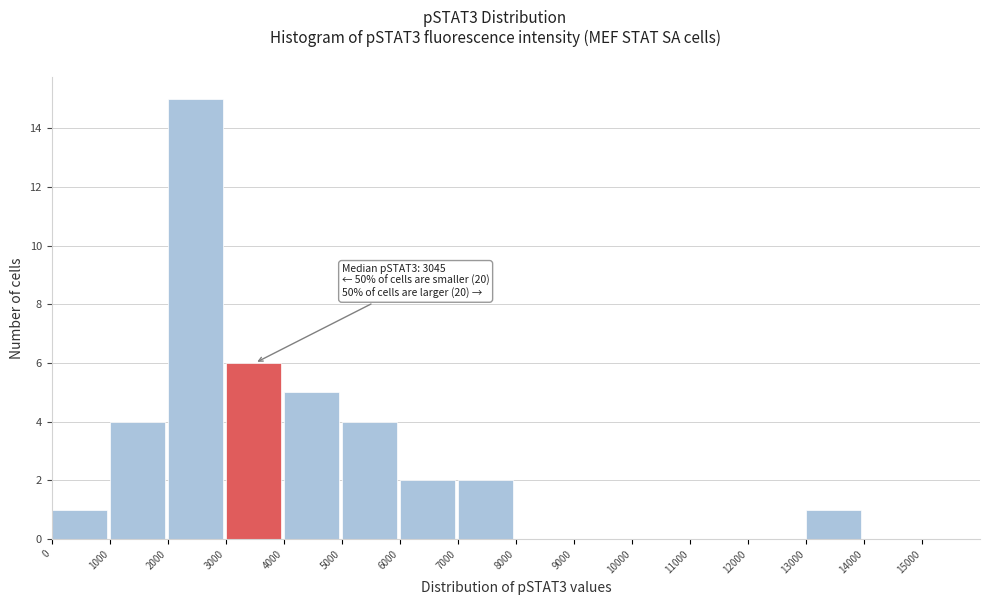

Which range on the x-axis has the tallest bar?

2000 to 3000